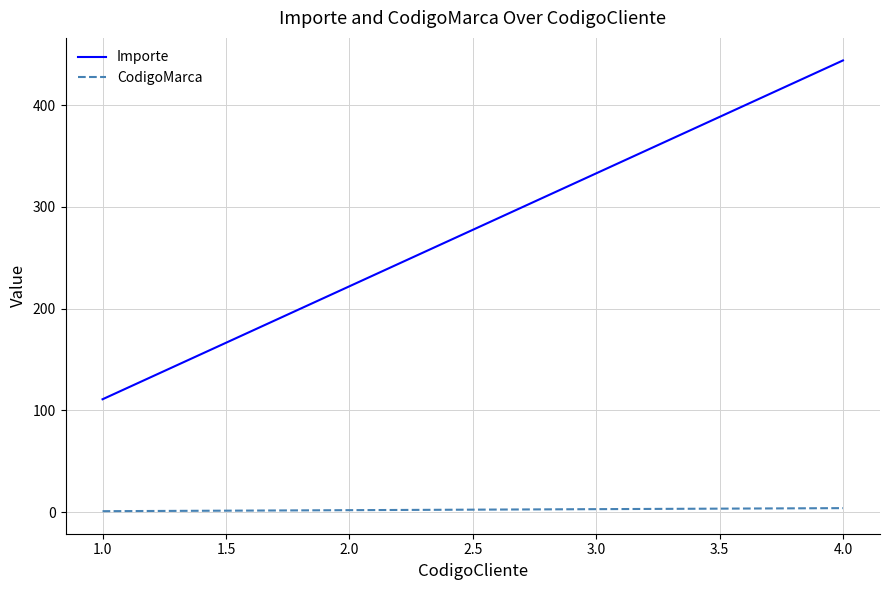

What are all the series names shown in the legend?

Importe, CodigoMarca